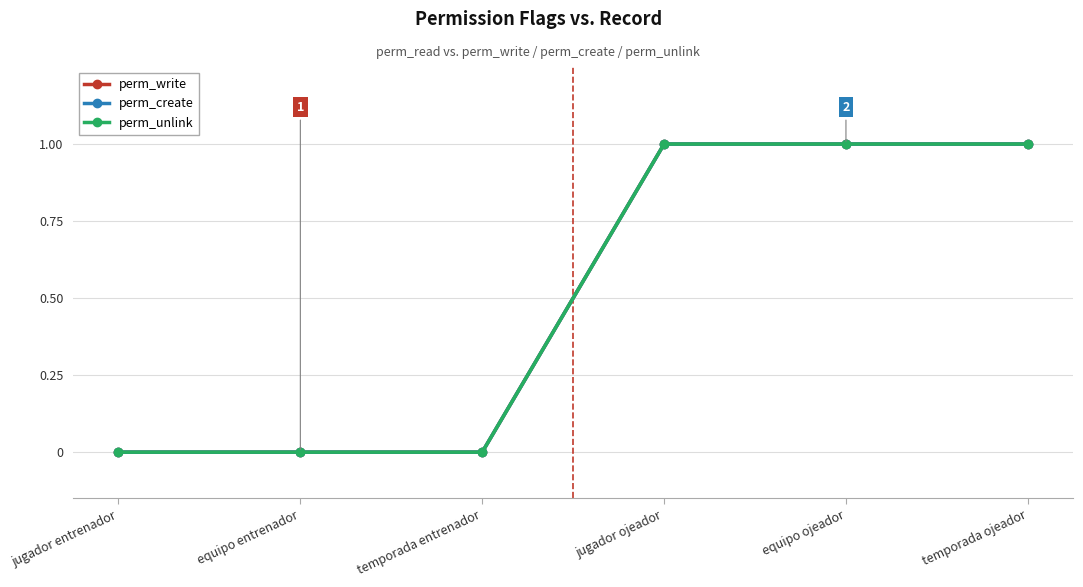

Does the chart have visible grid lines?

Yes